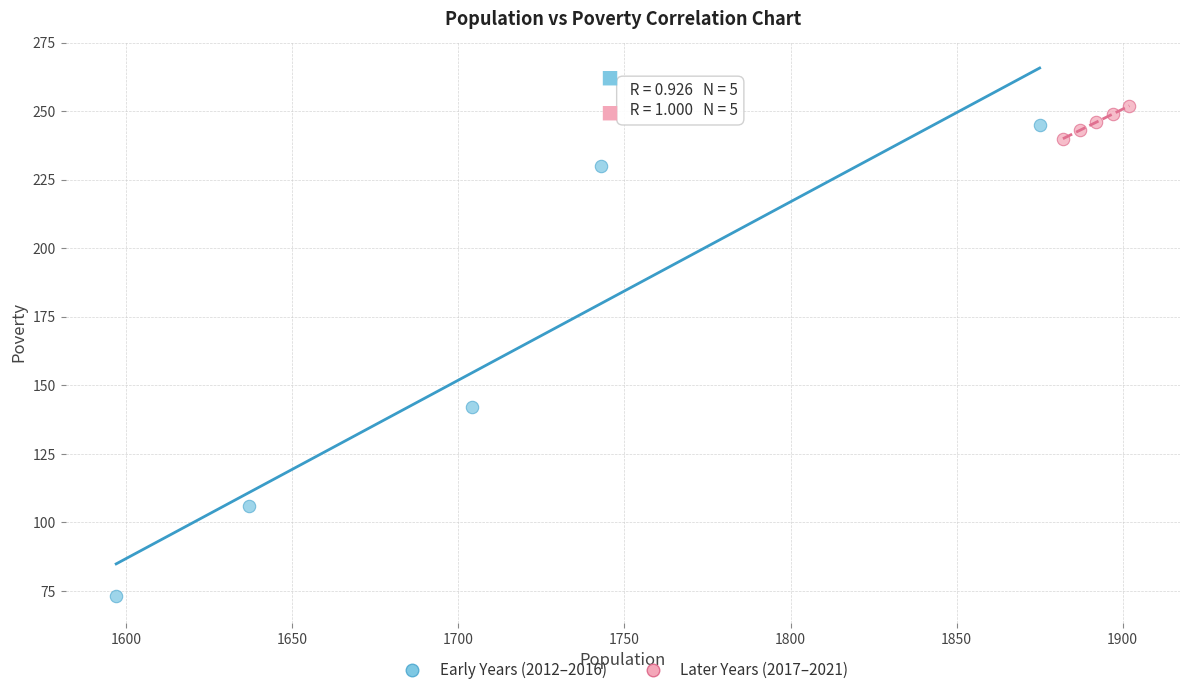

Which series contains the lowest Y value?

Early Years (2012–2016)